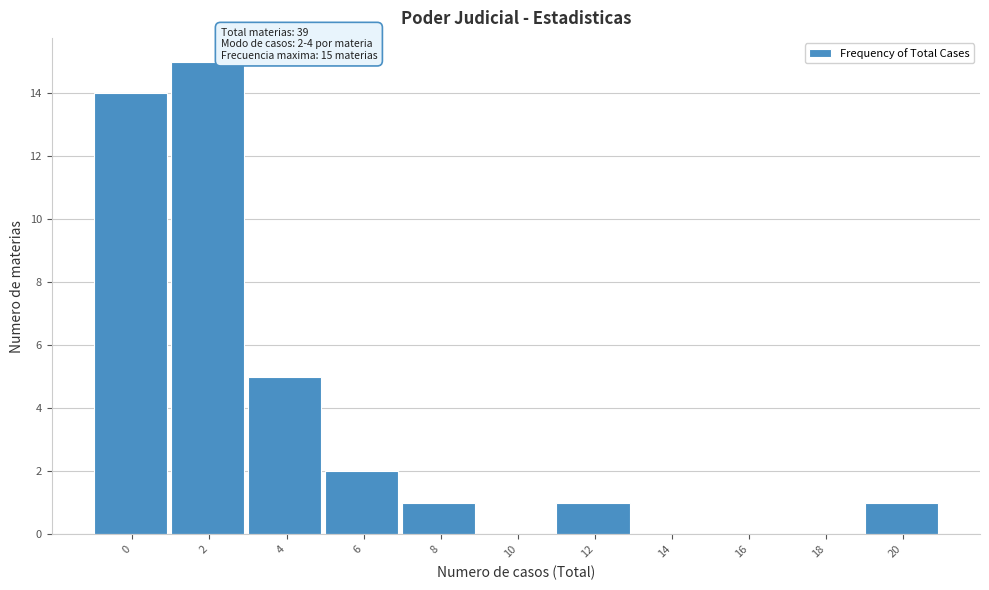

Reading right to left, list all the values displayed in this chart.

20=1	18=0	16=0	14=0	12=1	10=0	8=1	6=2	4=5	2=15	0=14